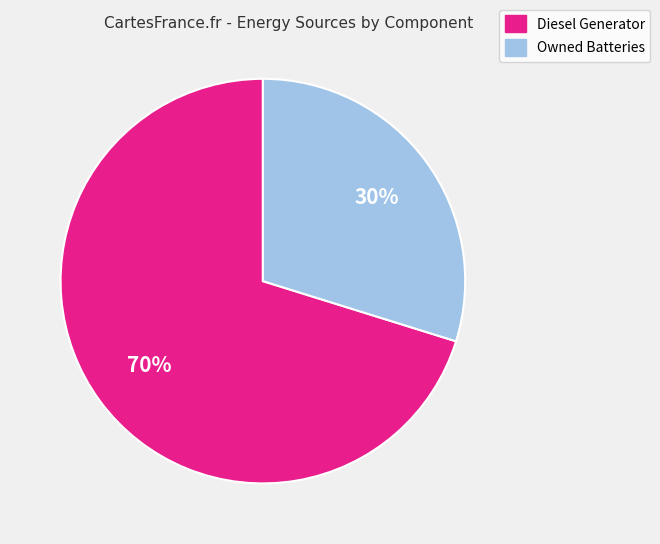

To the nearest percent, what is the difference between the largest and smallest slice percentages?

40%